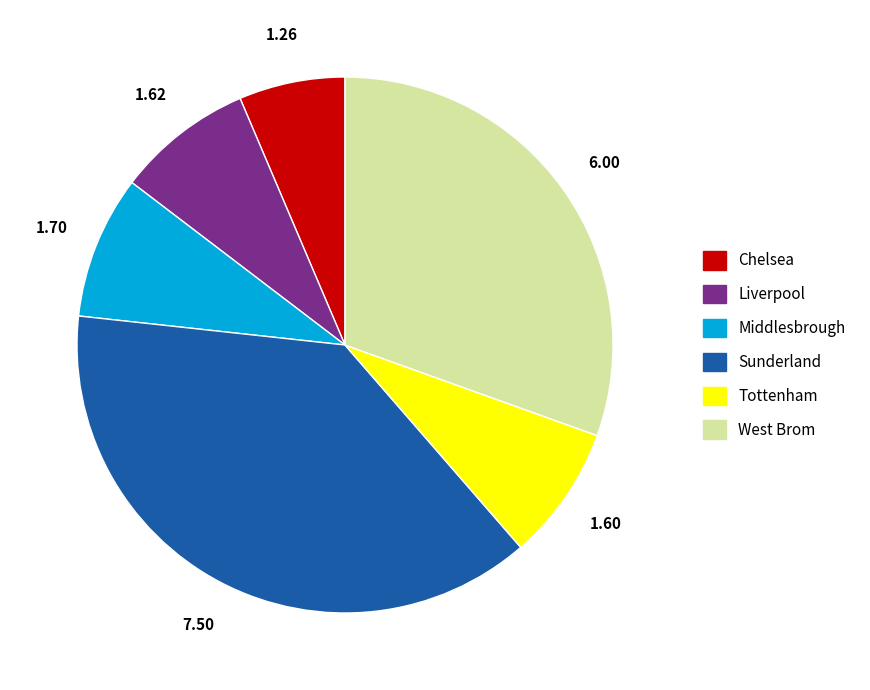

Between Chelsea and Tottenham, which is larger?

Tottenham